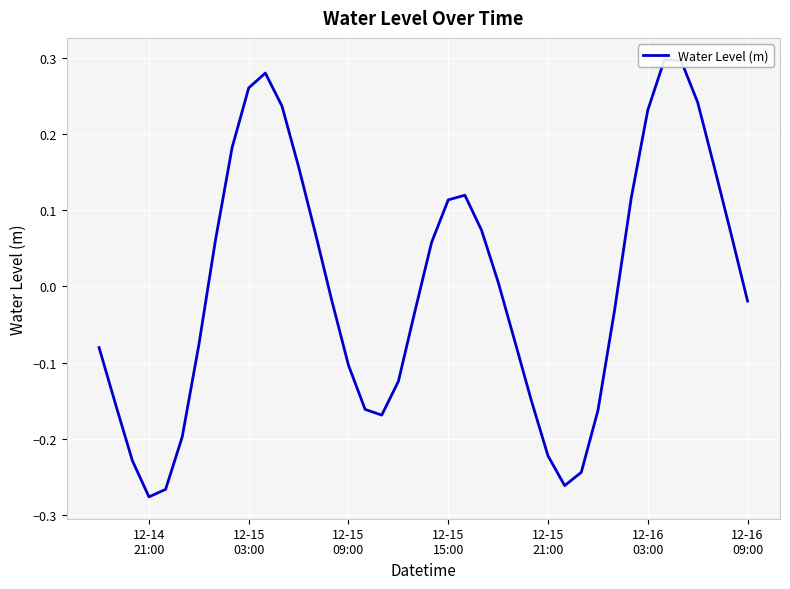

How many lines are shown in the chart?

1